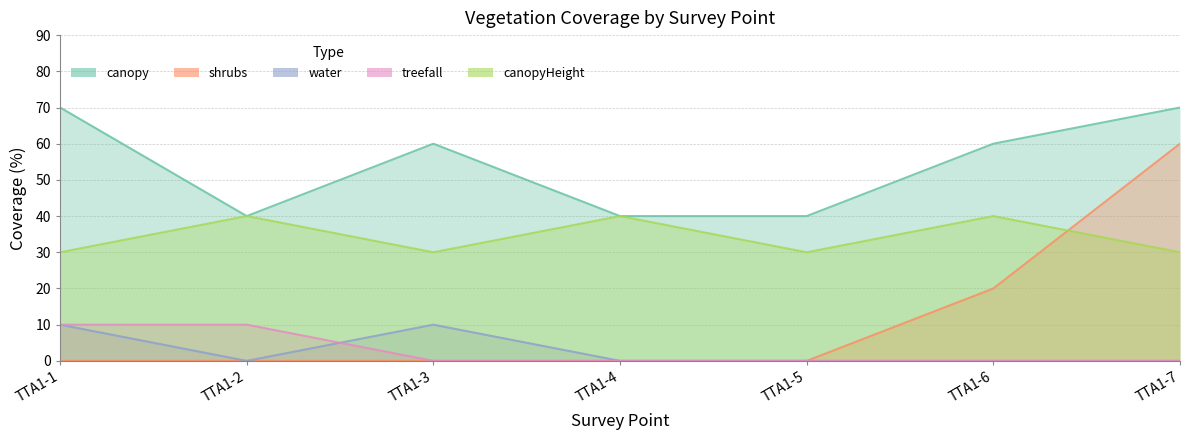

What is the total value across all series at TTA1-3?

100